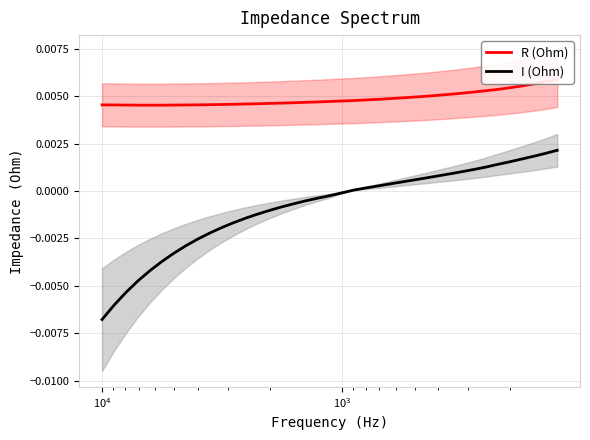

How many data points in I (Ohm) are less than 0?

21